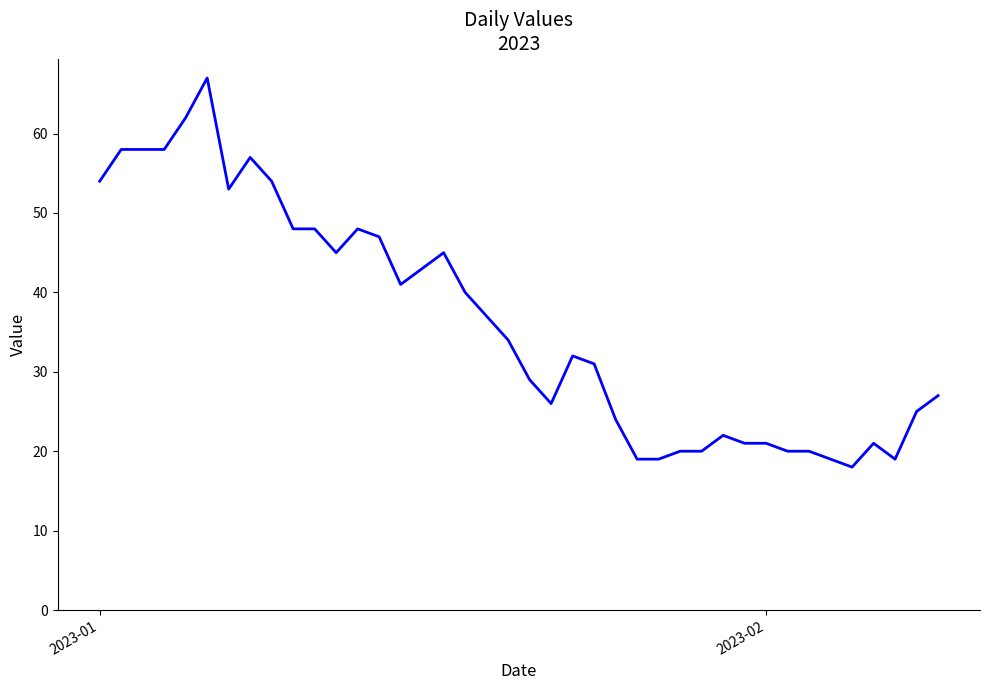

What is the greatest value displayed?

67